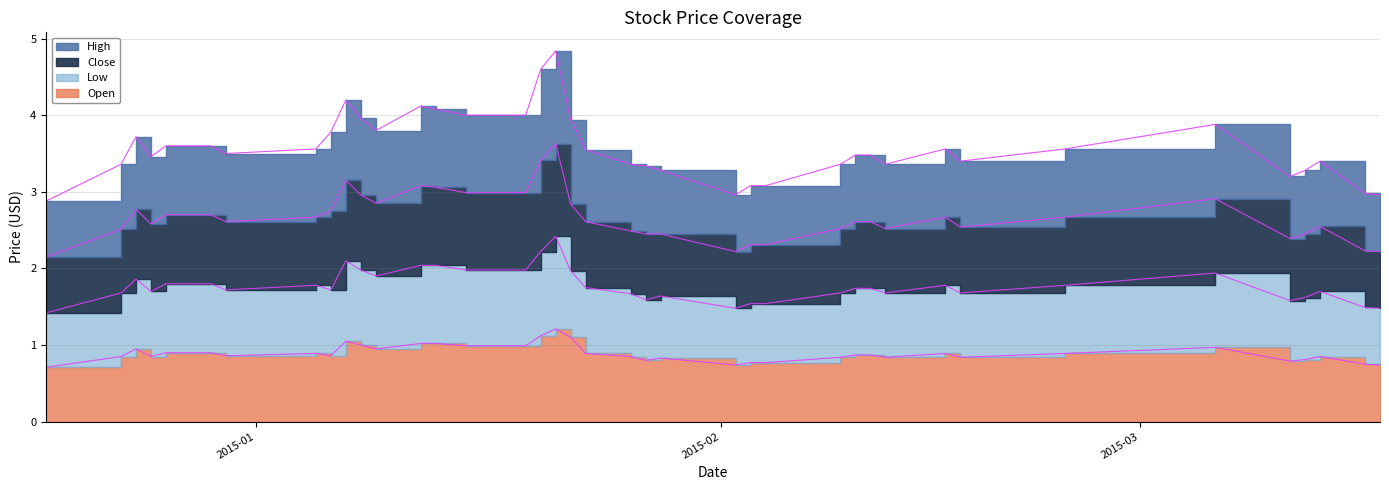

True or false: Open and Low intersect in this chart.

False